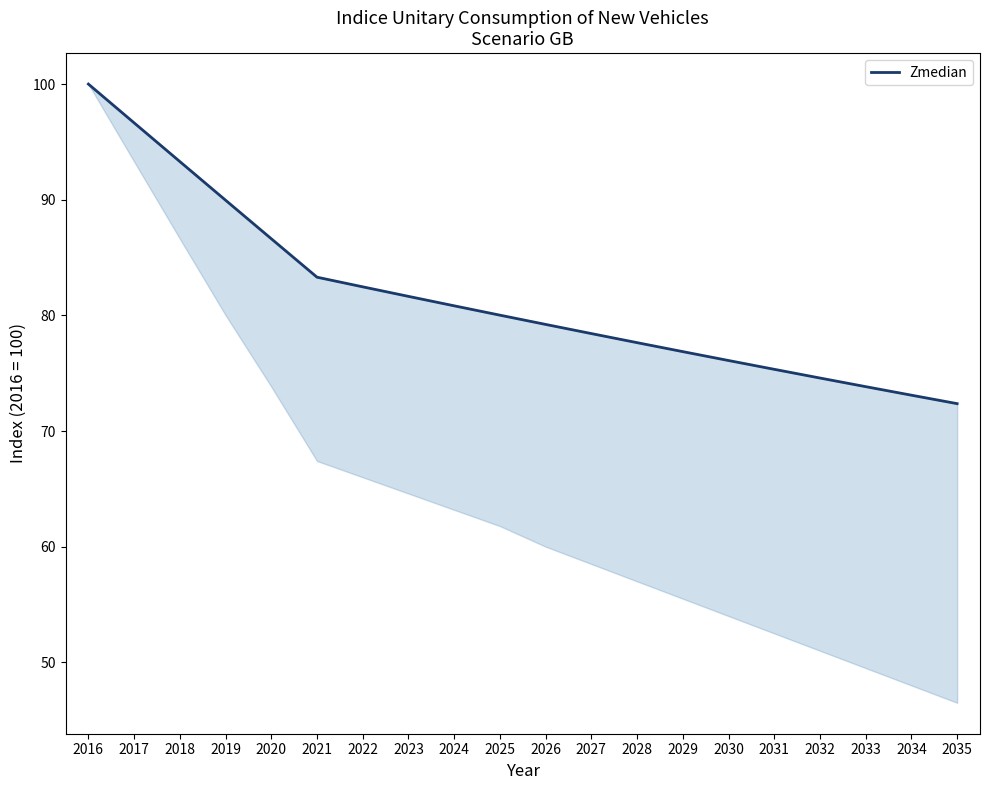

What is the average value?

81.6